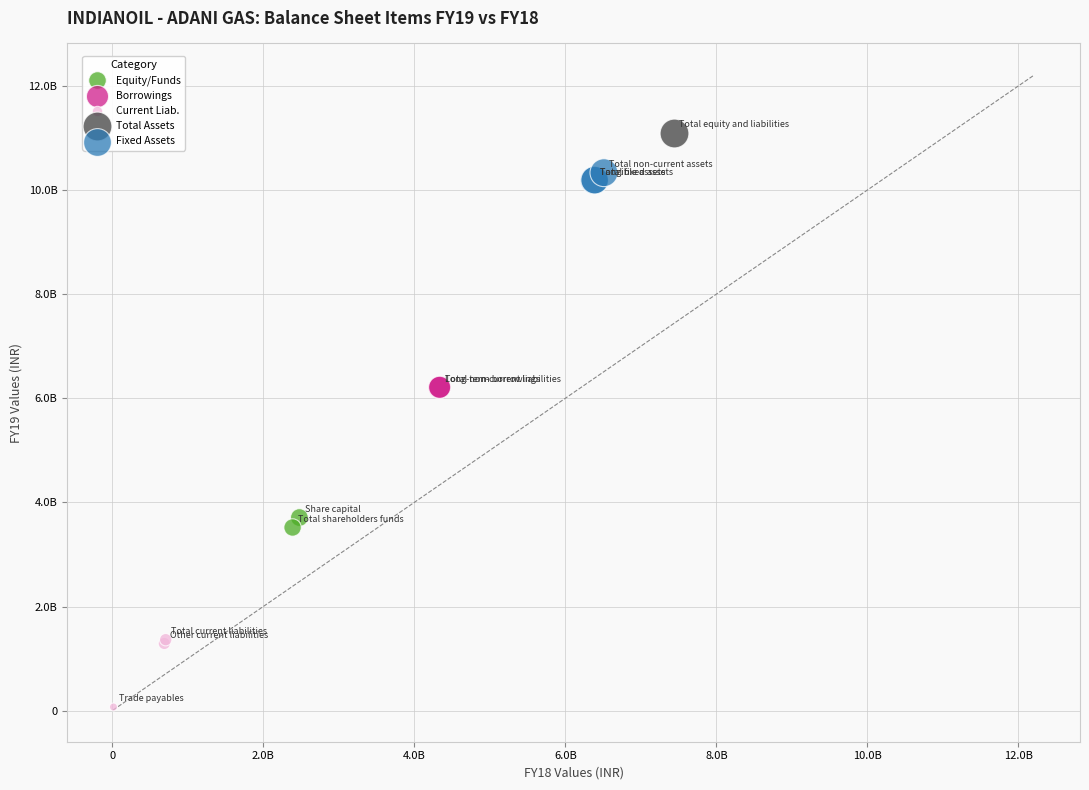

What are all the series names shown in the legend?

Equity/Funds, Borrowings, Current Liab., Total Assets, Fixed Assets